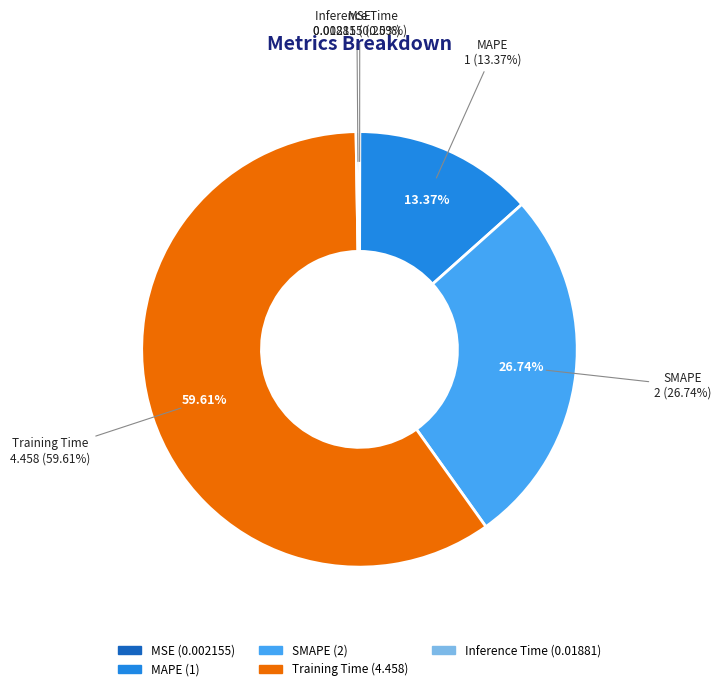

Combined, what portion of the pie is MSE and Training Time?

59.6%